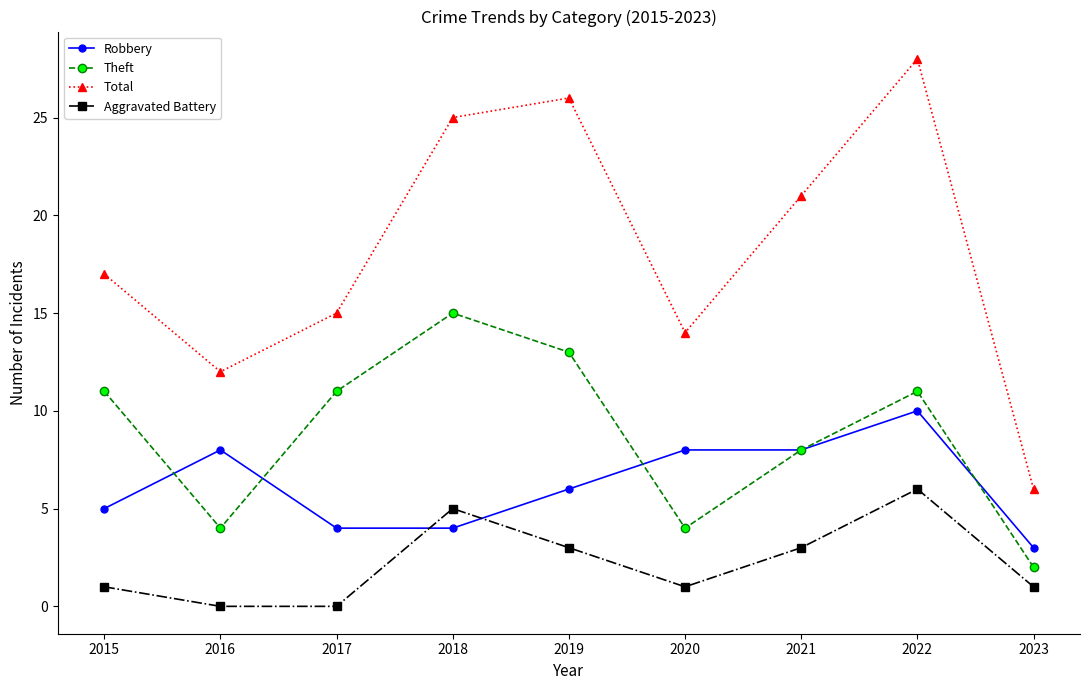

What is the sum of all Robbery values?

56